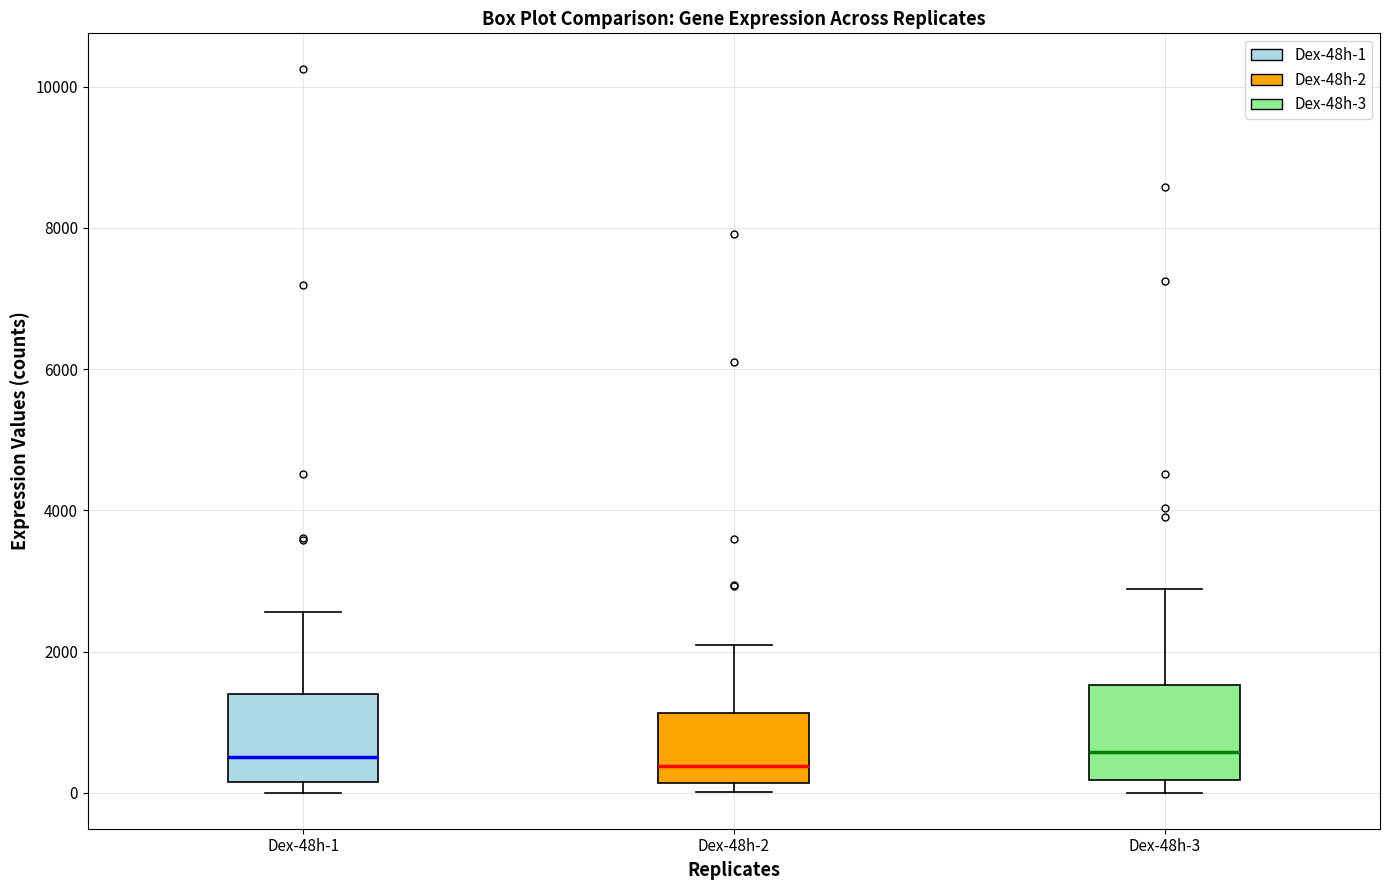

Reading left to right, transcribe this box plot: for each box, give where its median line is, the range the box spans, and where its two whiskers end, as read against the y-axis. The values are not printed on the chart, so give them approximately, as read against the axis.

Dex-48h-1: median 600, box 200 to 1400, whiskers 0 to 2600
Dex-48h-2: median 400, box 200 to 1200, whiskers 0 to 2000
Dex-48h-3: median 600, box 200 to 1600, whiskers 0 to 2800